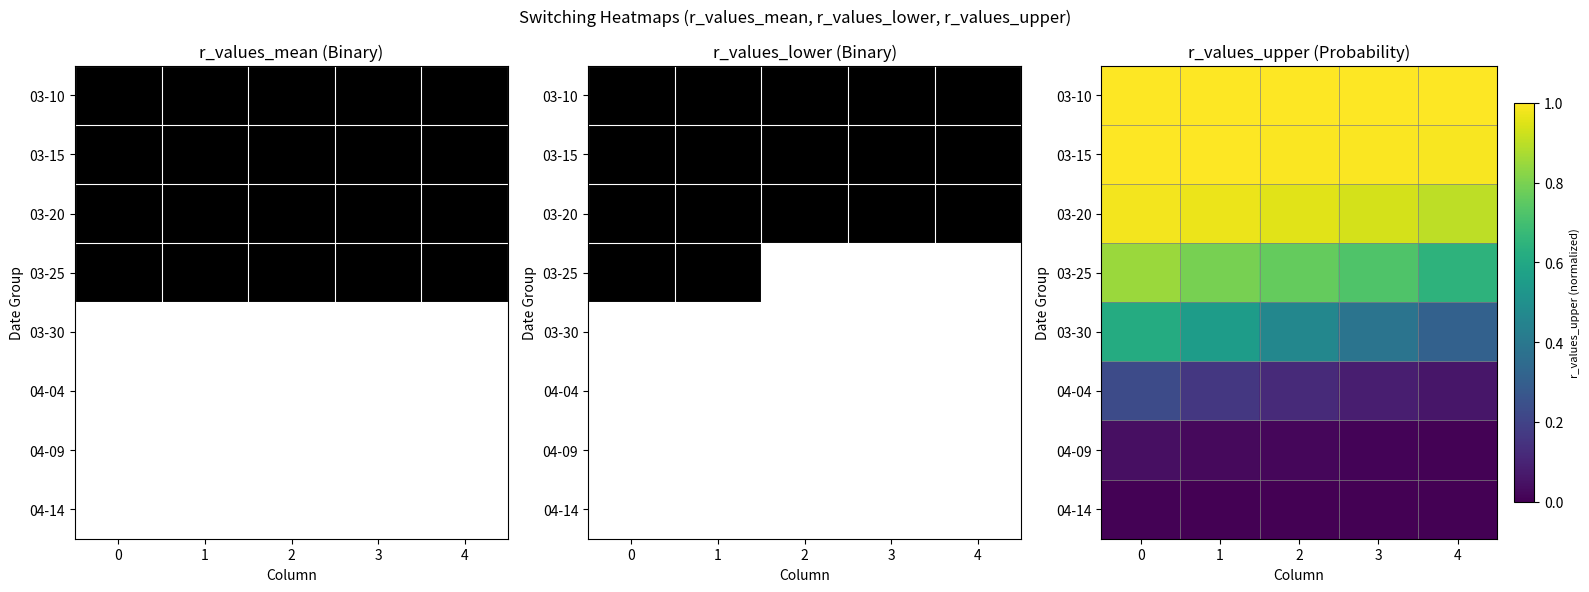

Is it true that 04-04 equals 0.2 at 2?

False